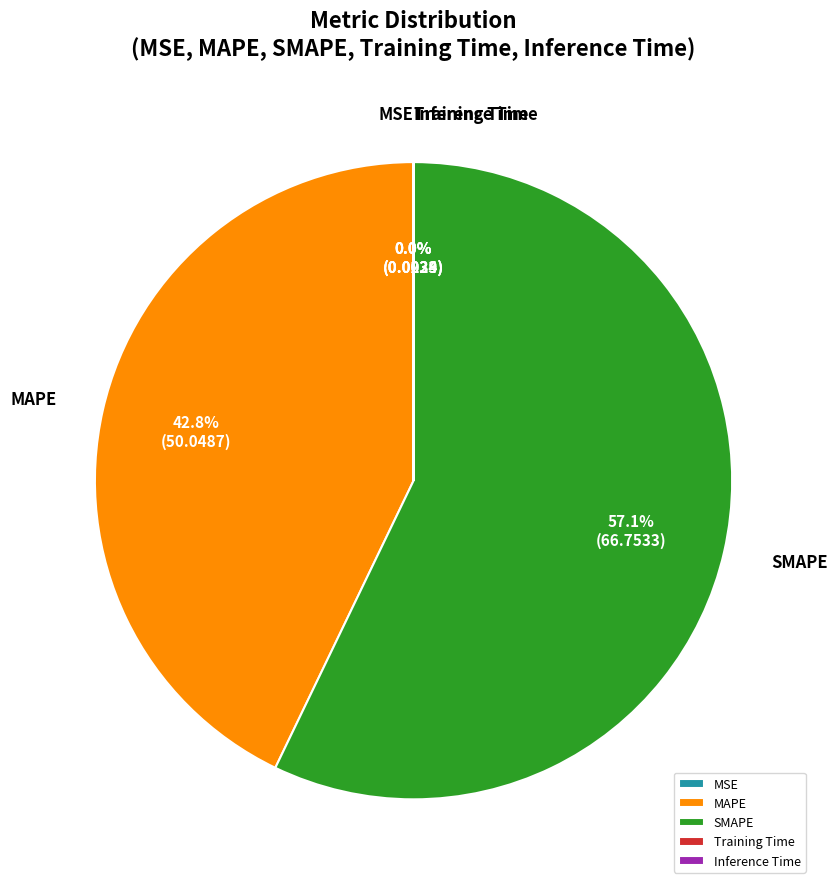

To the nearest percent, what is the average slice percentage?

20%